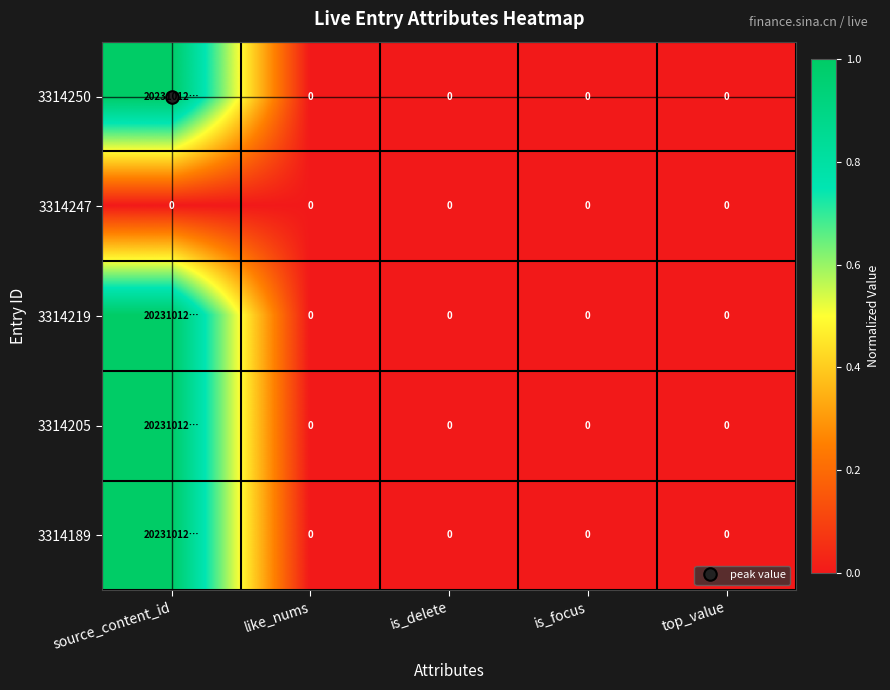

What is the greatest value displayed?

1.0